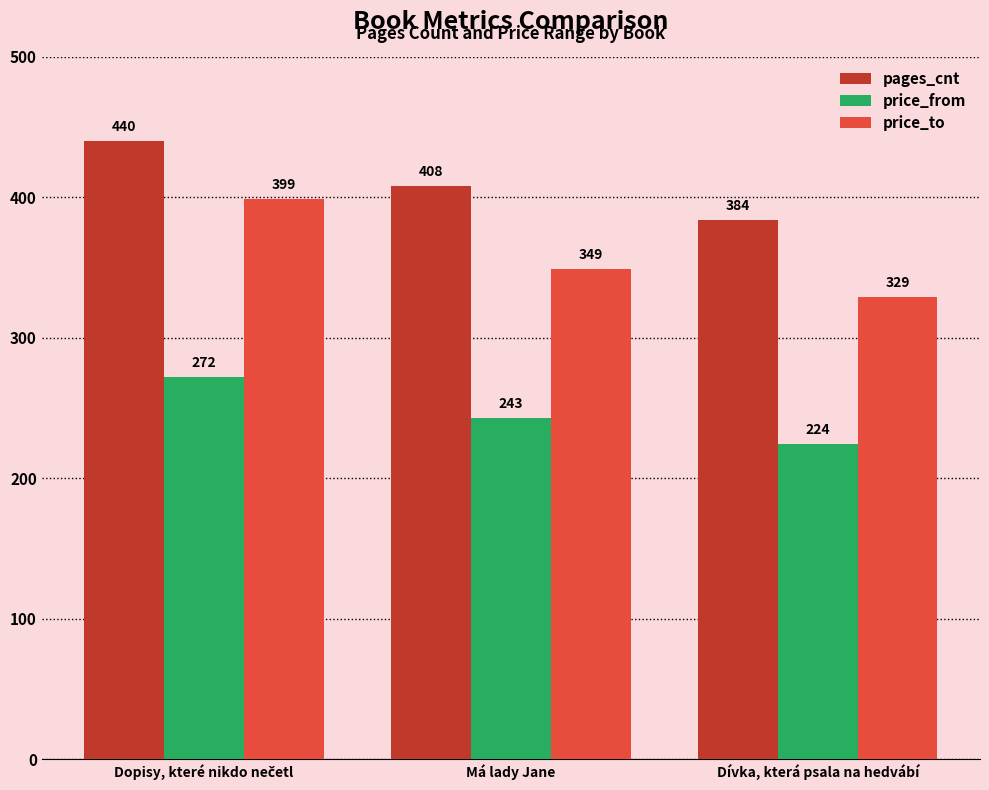

What is the sum of all price_from values?

739